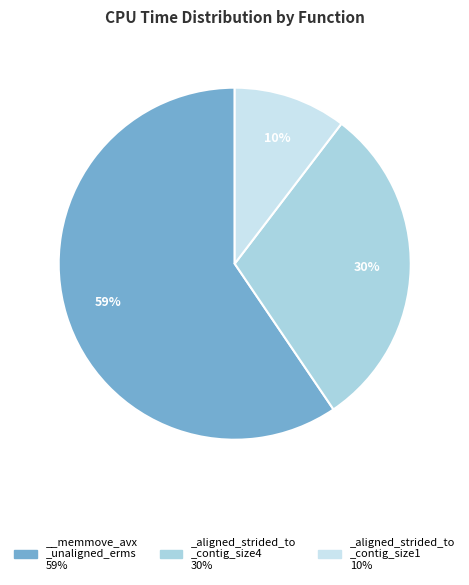

Which category accounts for the majority?

__memmove_avx _unaligned_erms 59%